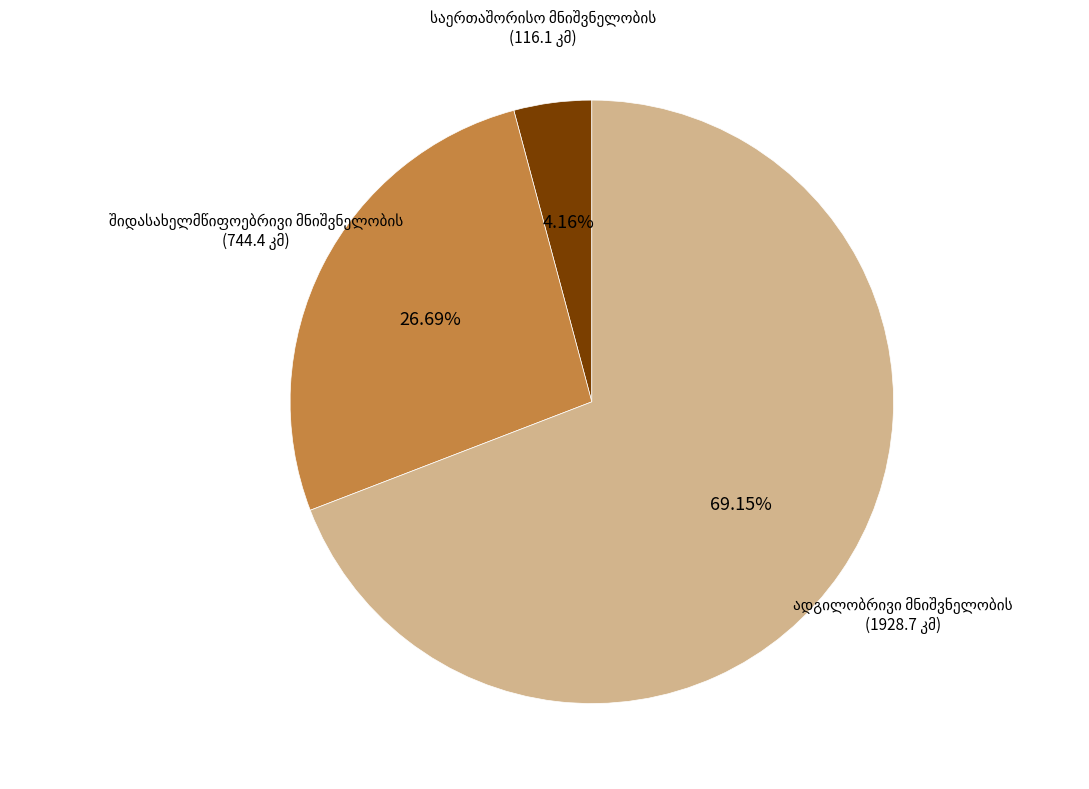

Is there a majority slice in this chart?

Yes